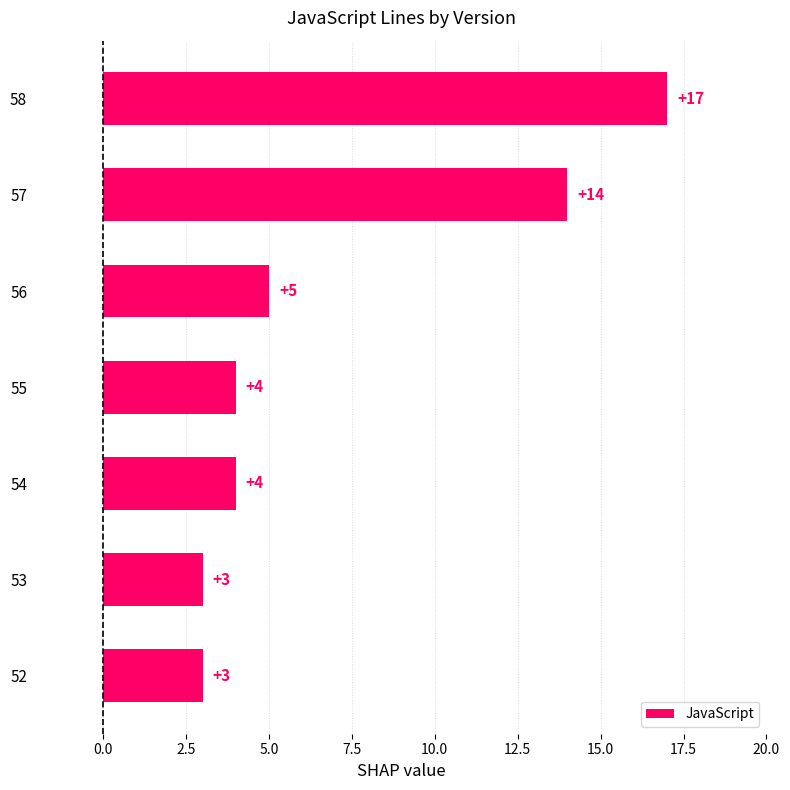

What is the smallest value displayed?

3